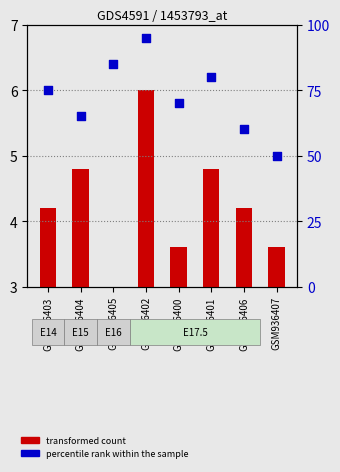

Is the value of percentile rank within the sample at GSM936400 greater than the value of transformed count at GSM936407?

Yes